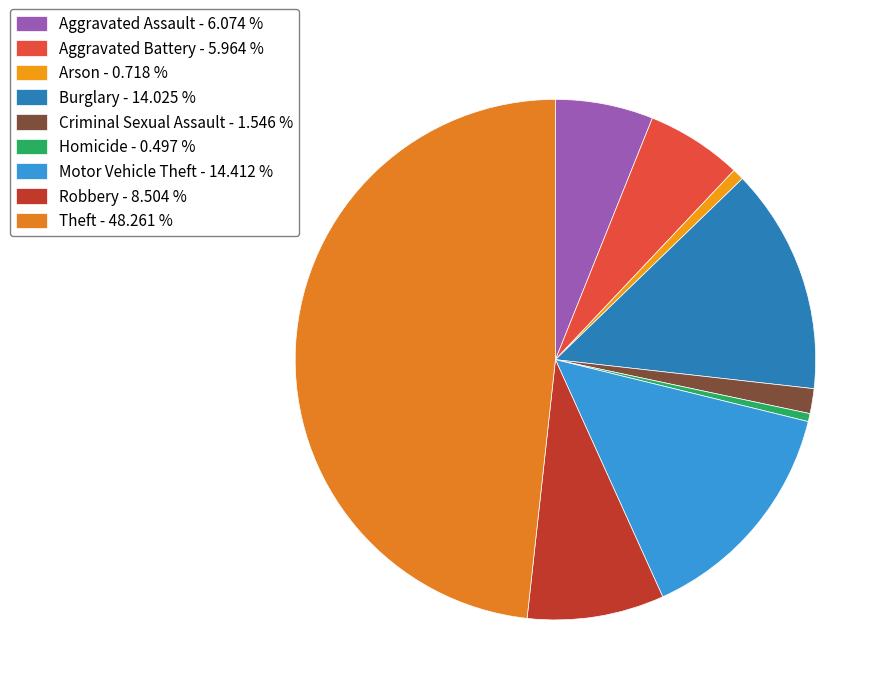

Is there a majority slice in this chart?

No